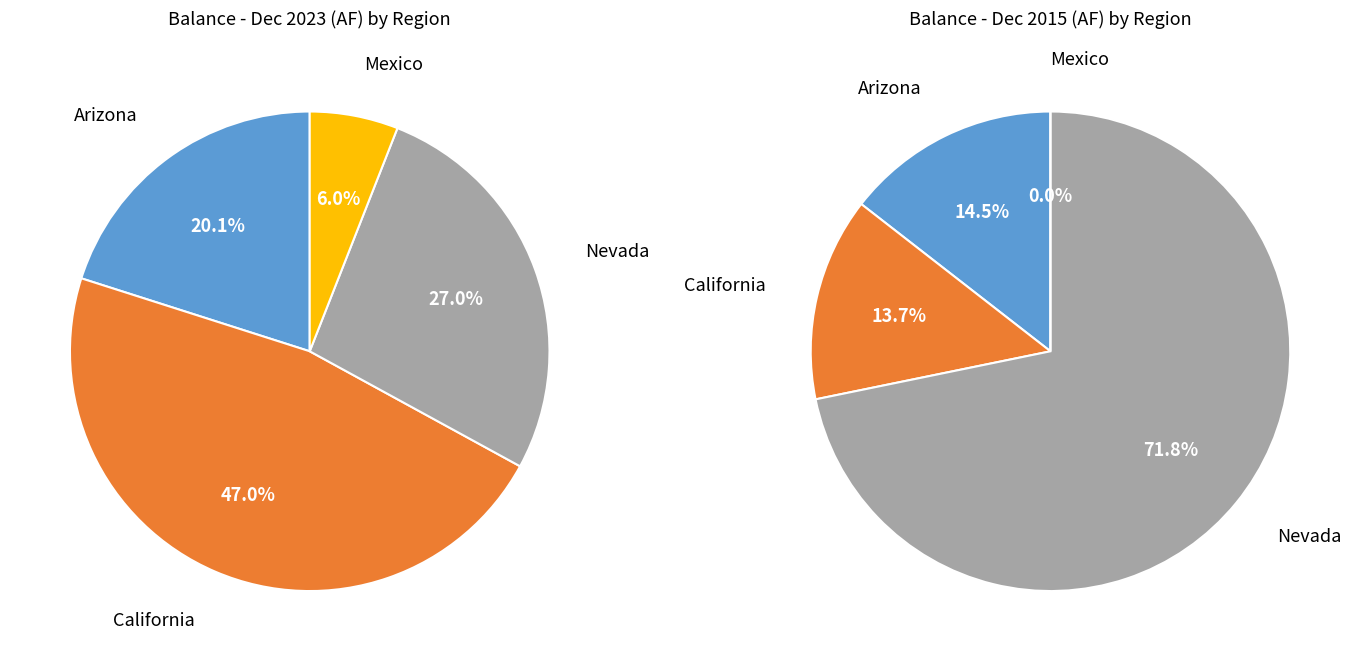

Does any single category account for the majority?

No